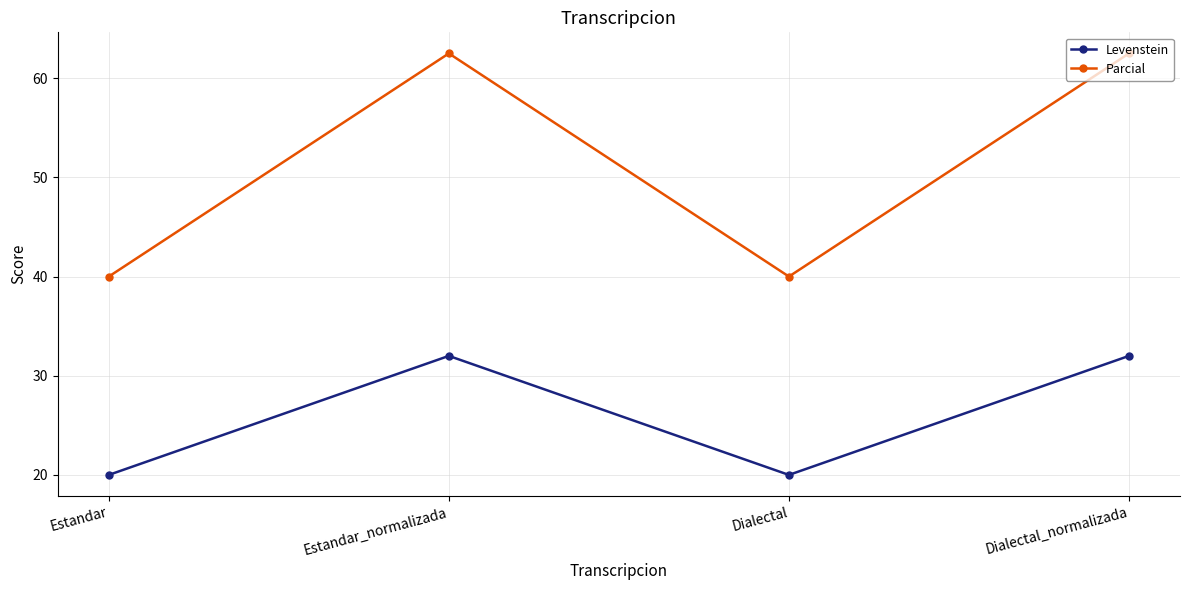

How many data points in Levenstein are less than 31?

2